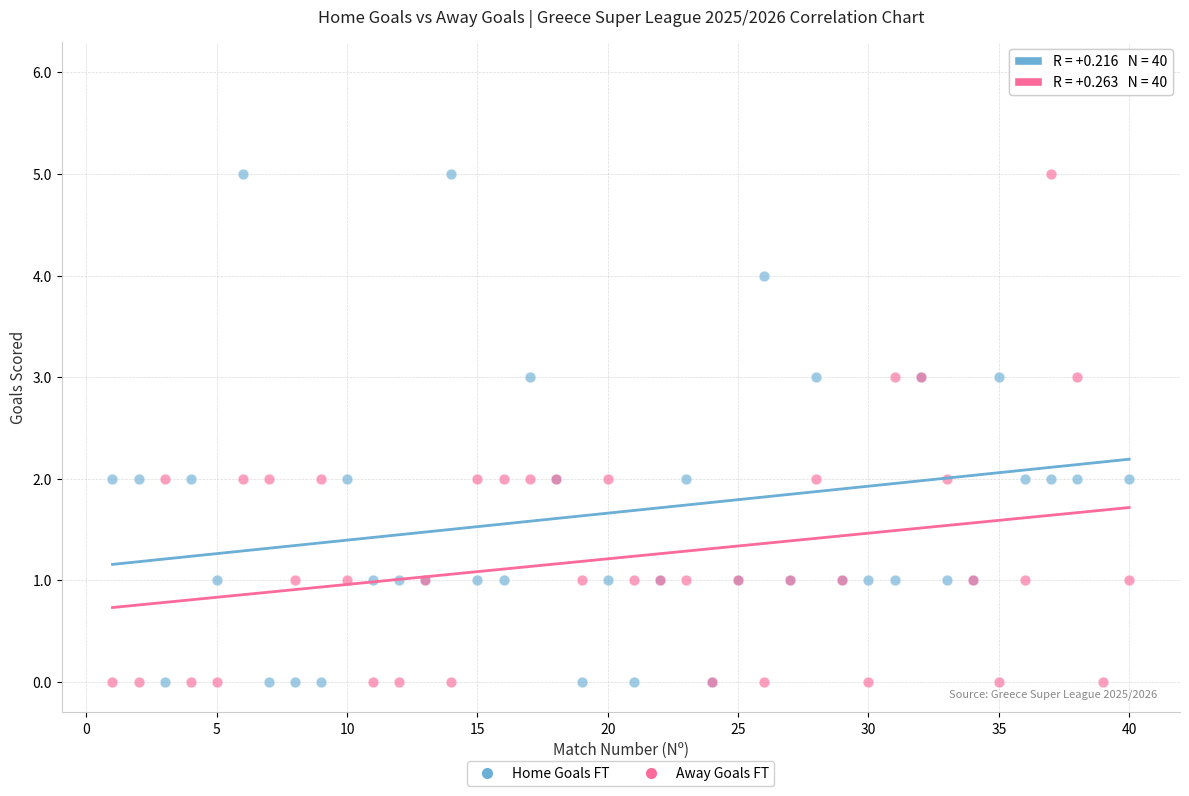

Which series has the widest spread of Y values?

Home Goals FT